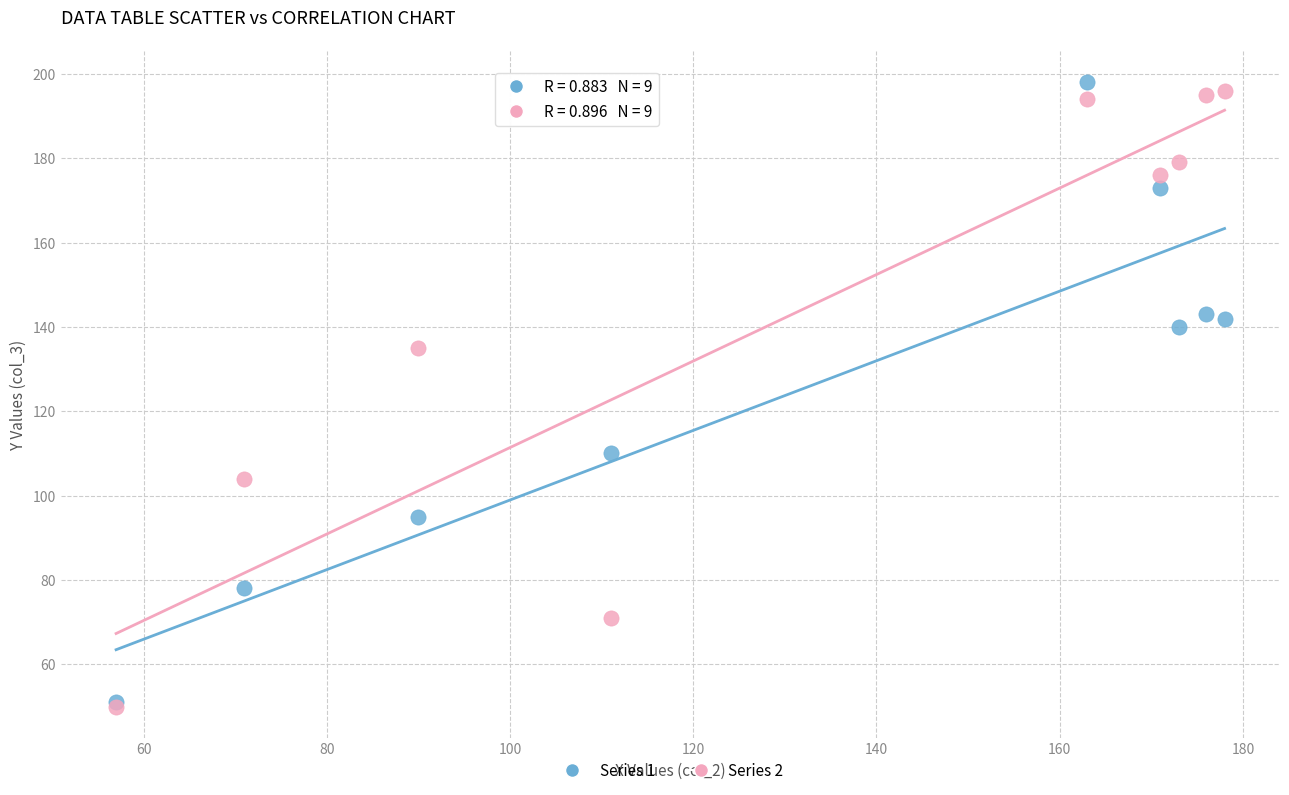

What are all the series names shown in the legend?

Series 1, Series 2